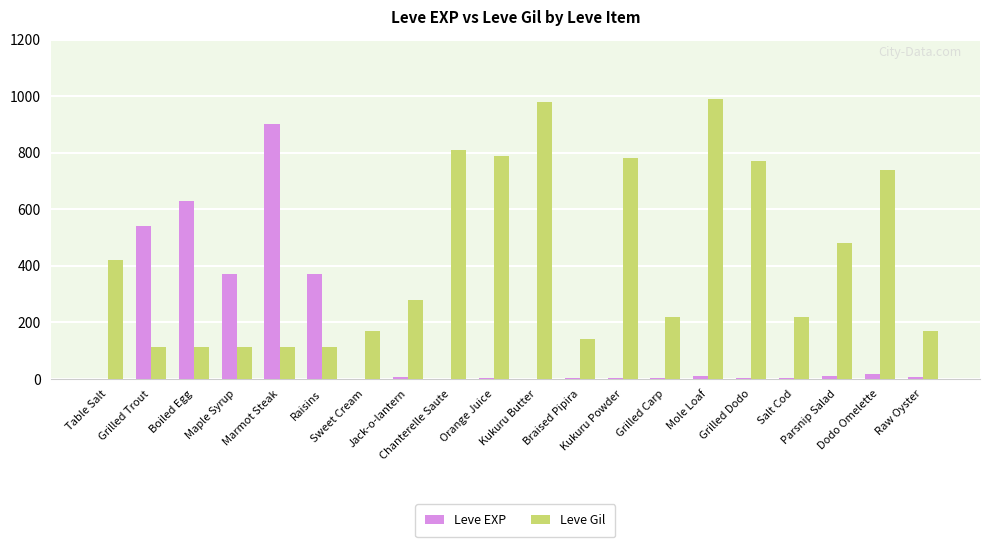

Which series has the largest total across all categories?

Leve Gil